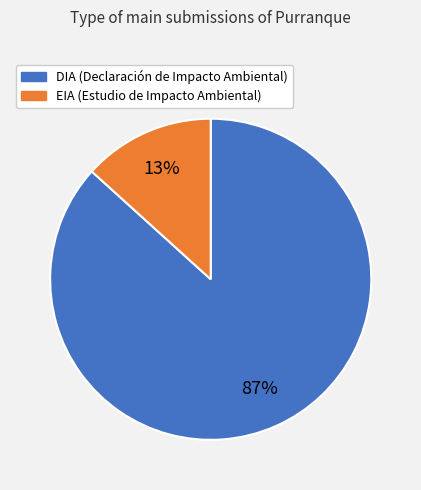

To the nearest percent, what is the combined percentage of EIA and DIA?

100%